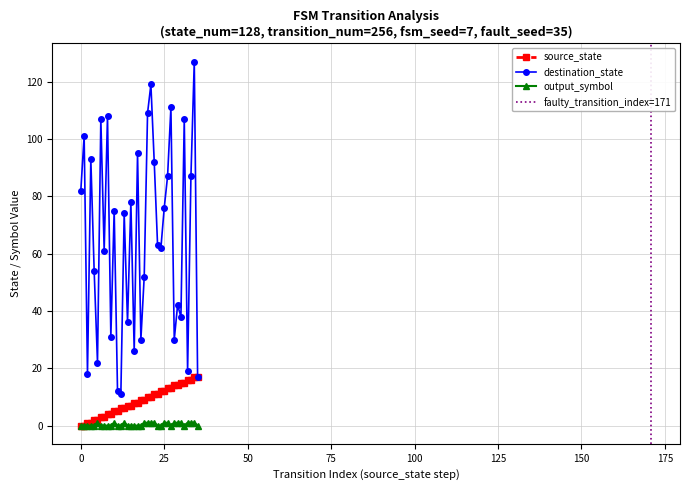

What is the difference between the second highest and minimum values in the destination_state series?

108